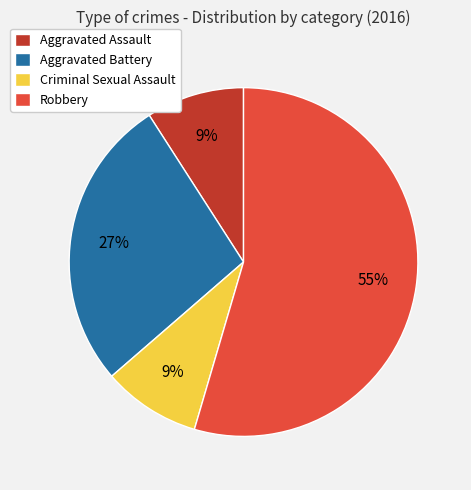

How many segments does this pie chart have?

4